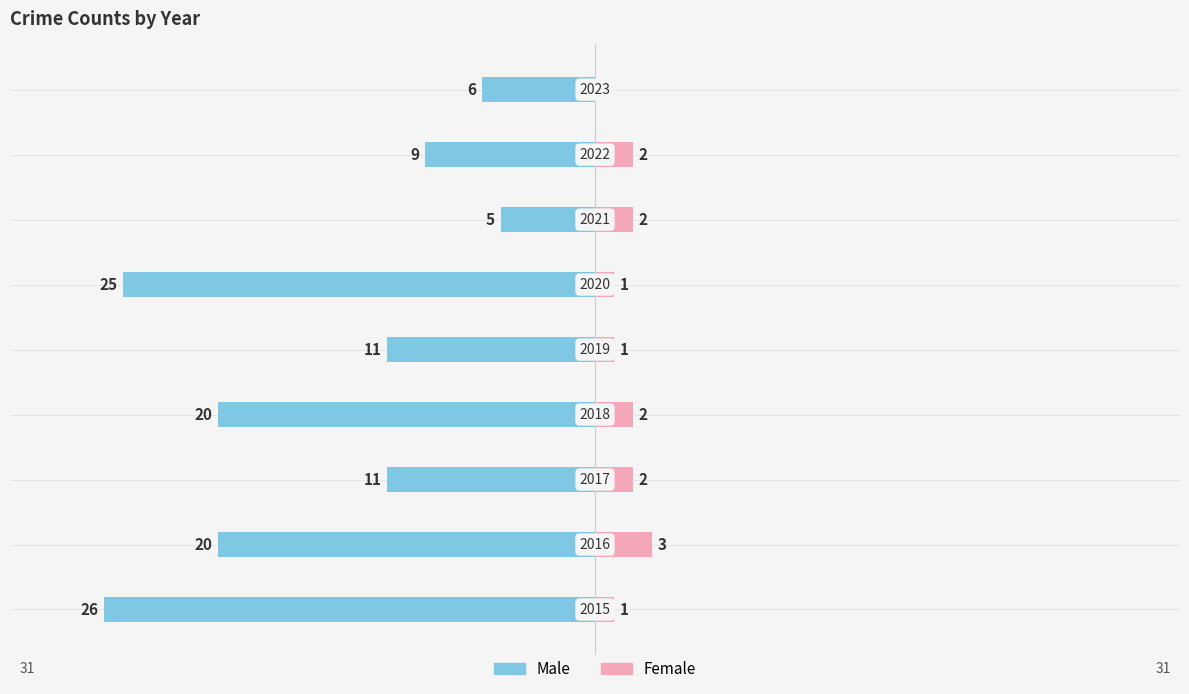

Does the chart contain stacked bars?

No